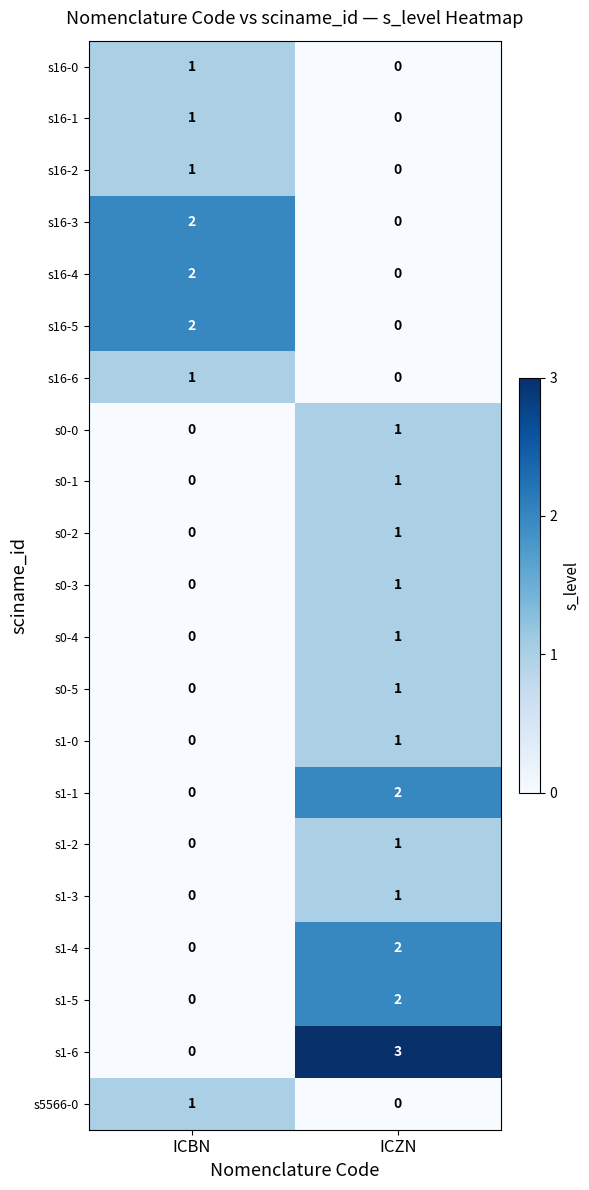

How many series are shown in this chart?

21